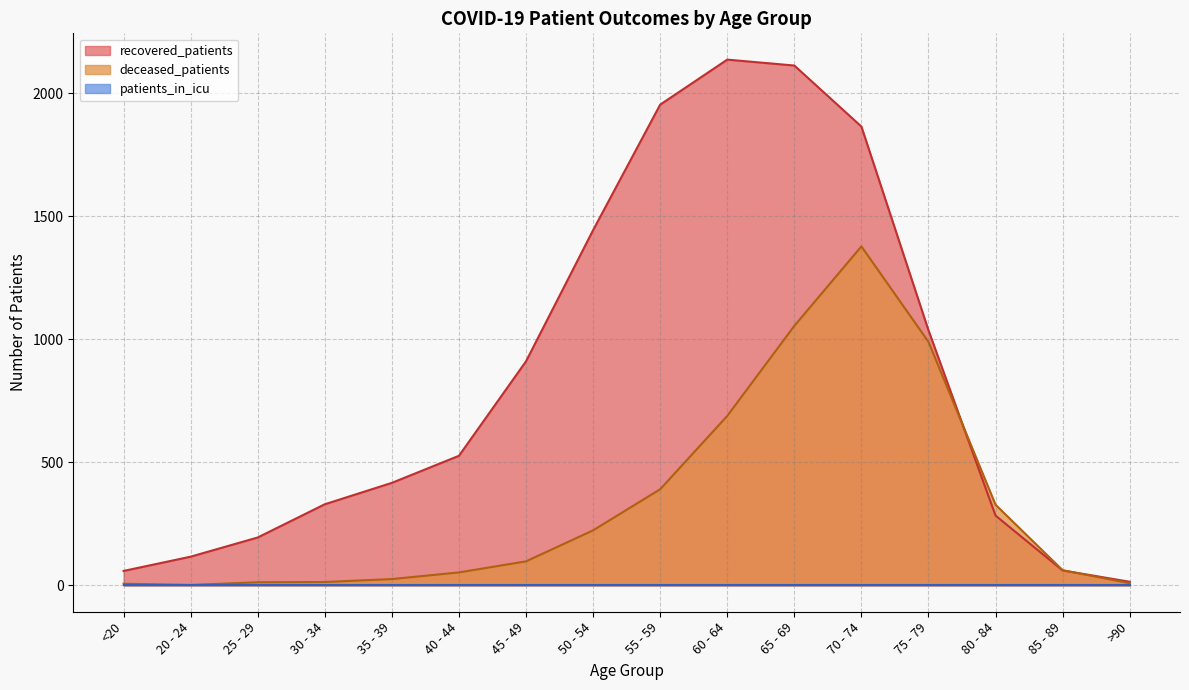

What is the difference between the deceased_patients values at 40 - 44 and 25 - 29?

40